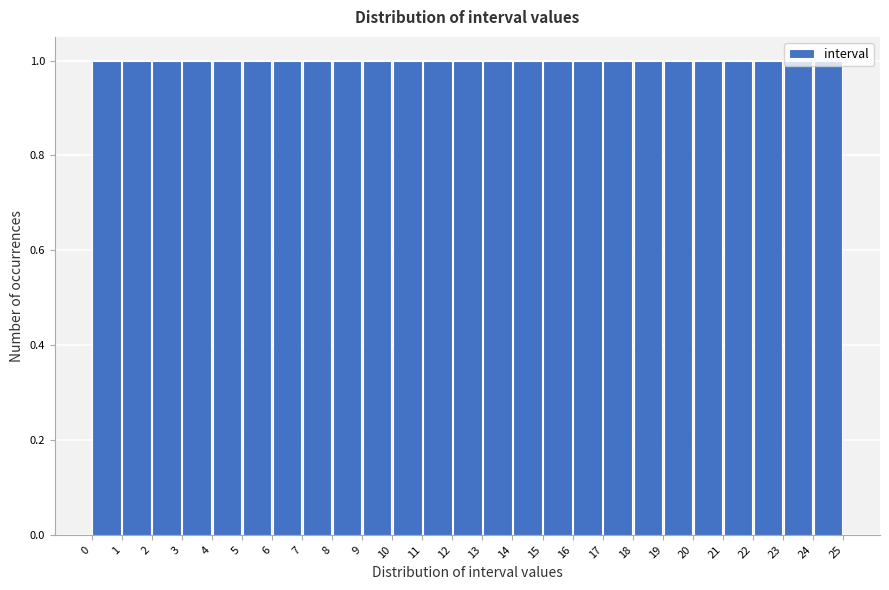

What is the height of the bar covering 6 to 7 on the x-axis? The values are not printed on the chart, so give them approximately, as read against the axis.

1